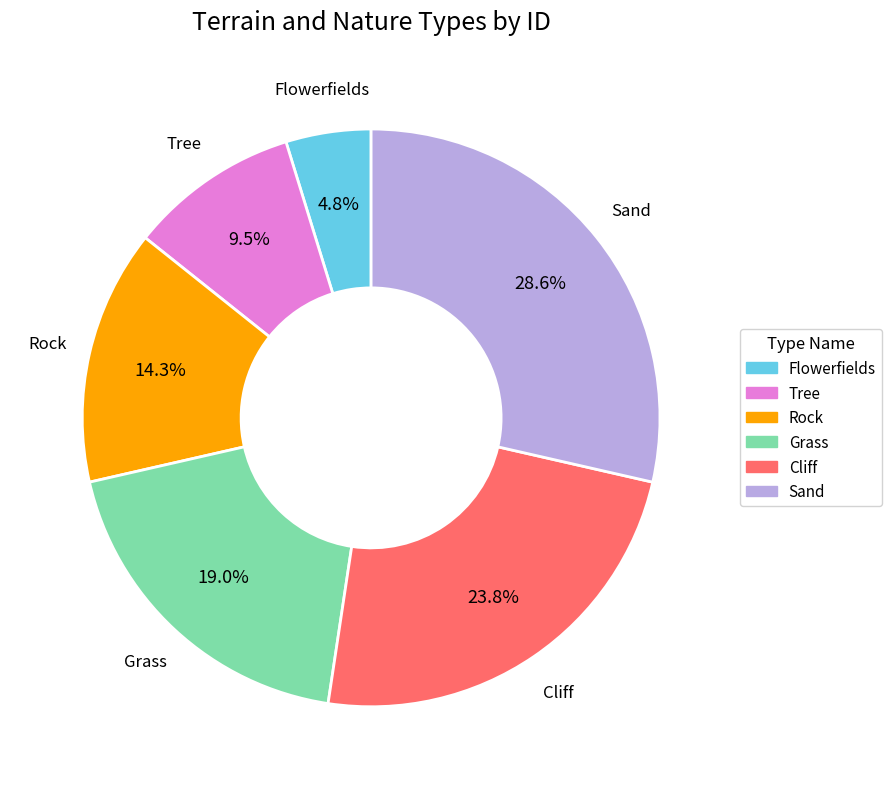

Do Cliff and Grass together represent more than half of the pie?

No